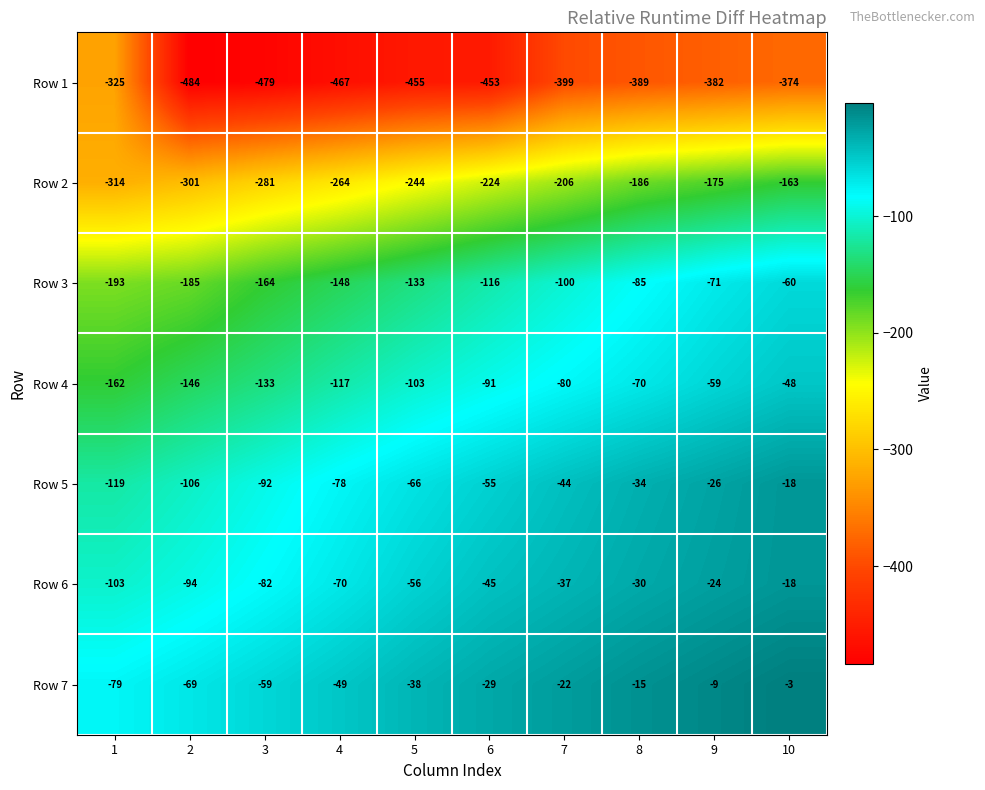

At which label does Row 4 first exceed -91?

7